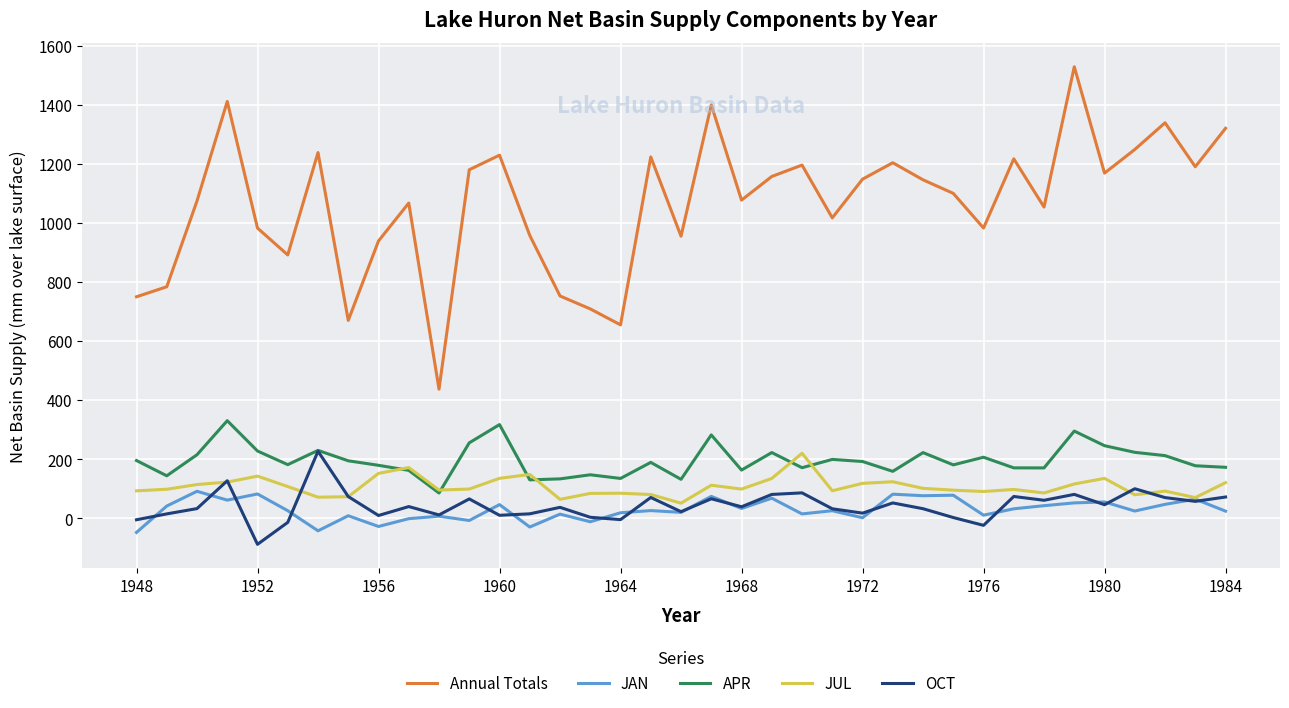

What is the minimum value shown in the chart?

-88.1